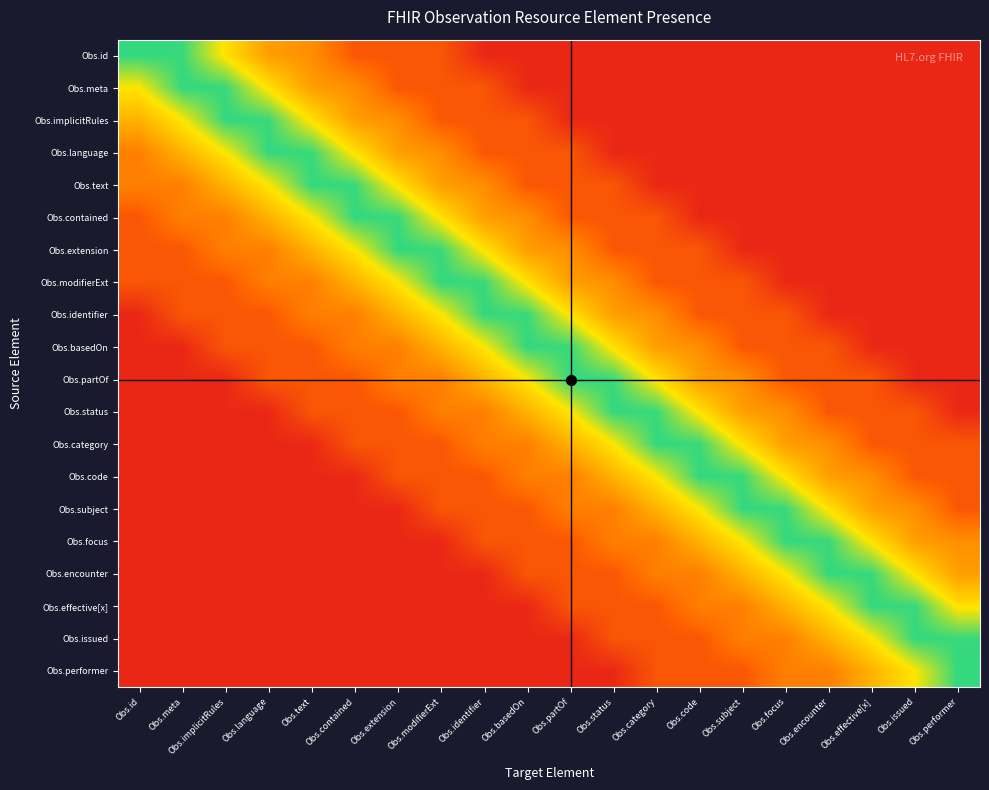

Reading left to right, transcribe all the data shown in this chart.

Obs.id: Obs.id=1.0	Obs.meta=1.0	Obs.implicitRules=0.7	Obs.language=0.5	Obs.text=0.4	Obs.contained=0.2	Obs.extension=0.2	Obs.modifierExt=0.2	Obs.identifier=0.1	Obs.basedOn=0.1	Obs.partOf=0.1	Obs.status=0.1	Obs.category=0.1	Obs.code=0.1	Obs.subject=0.1	Obs.focus=0.1	Obs.encounter=0.1	Obs.effective[x]=0.1	Obs.issued=0.1	Obs.performer=0.1
Obs.meta: Obs.id=0.8	Obs.meta=1.0	Obs.implicitRules=1.0	Obs.language=0.7	Obs.text=0.5	Obs.contained=0.4	Obs.extension=0.2	Obs.modifierExt=0.2	Obs.identifier=0.2	Obs.basedOn=0.1	Obs.partOf=0.1	Obs.status=0.1	Obs.category=0.1	Obs.code=0.1	Obs.subject=0.1	Obs.focus=0.1	Obs.encounter=0.1	Obs.effective[x]=0.1	Obs.issued=0.1	Obs.performer=0.1
Obs.implicitRules: Obs.id=0.6	Obs.meta=0.8	Obs.implicitRules=1.0	Obs.language=1.0	Obs.text=0.7	Obs.contained=0.5	Obs.extension=0.4	Obs.modifierExt=0.2	Obs.identifier=0.2	Obs.basedOn=0.2	Obs.partOf=0.1	Obs.status=0.1	Obs.category=0.1	Obs.code=0.1	Obs.subject=0.1	Obs.focus=0.1	Obs.encounter=0.1	Obs.effective[x]=0.1	Obs.issued=0.1	Obs.performer=0.1
Obs.language: Obs.id=0.3	Obs.meta=0.6	Obs.implicitRules=0.8	Obs.language=1.0	Obs.text=1.0	Obs.contained=0.7	Obs.extension=0.5	Obs.modifierExt=0.4	Obs.identifier=0.2	Obs.basedOn=0.2	Obs.partOf=0.2	Obs.status=0.1	Obs.category=0.1	Obs.code=0.1	Obs.subject=0.1	Obs.focus=0.1	Obs.encounter=0.1	Obs.effective[x]=0.1	Obs.issued=0.1	Obs.performer=0.1
Obs.text: Obs.id=0.3	Obs.meta=0.3	Obs.implicitRules=0.6	Obs.language=0.8	Obs.text=1.0	Obs.contained=1.0	Obs.extension=0.7	Obs.modifierExt=0.5	Obs.identifier=0.4	Obs.basedOn=0.2	Obs.partOf=0.2	Obs.status=0.2	Obs.category=0.1	Obs.code=0.1	Obs.subject=0.1	Obs.focus=0.1	Obs.encounter=0.1	Obs.effective[x]=0.1	Obs.issued=0.1	Obs.performer=0.1
Obs.contained: Obs.id=0.2	Obs.meta=0.3	Obs.implicitRules=0.3	Obs.language=0.6	Obs.text=0.8	Obs.contained=1.0	Obs.extension=1.0	Obs.modifierExt=0.7	Obs.identifier=0.5	Obs.basedOn=0.4	Obs.partOf=0.2	Obs.status=0.2	Obs.category=0.2	Obs.code=0.1	Obs.subject=0.1	Obs.focus=0.1	Obs.encounter=0.1	Obs.effective[x]=0.1	Obs.issued=0.1	Obs.performer=0.1
Obs.extension: Obs.id=0.2	Obs.meta=0.2	Obs.implicitRules=0.3	Obs.language=0.3	Obs.text=0.6	Obs.contained=0.8	Obs.extension=1.0	Obs.modifierExt=1.0	Obs.identifier=0.7	Obs.basedOn=0.5	Obs.partOf=0.4	Obs.status=0.2	Obs.category=0.2	Obs.code=0.2	Obs.subject=0.1	Obs.focus=0.1	Obs.encounter=0.1	Obs.effective[x]=0.1	Obs.issued=0.1	Obs.performer=0.1
Obs.modifierExt: Obs.id=0.2	Obs.meta=0.2	Obs.implicitRules=0.2	Obs.language=0.3	Obs.text=0.3	Obs.contained=0.6	Obs.extension=0.8	Obs.modifierExt=1.0	Obs.identifier=1.0	Obs.basedOn=0.7	Obs.partOf=0.5	Obs.status=0.4	Obs.category=0.2	Obs.code=0.2	Obs.subject=0.2	Obs.focus=0.1	Obs.encounter=0.1	Obs.effective[x]=0.1	Obs.issued=0.1	Obs.performer=0.1
Obs.identifier: Obs.id=0.1	Obs.meta=0.2	Obs.implicitRules=0.2	Obs.language=0.2	Obs.text=0.3	Obs.contained=0.3	Obs.extension=0.6	Obs.modifierExt=0.8	Obs.identifier=1.0	Obs.basedOn=1.0	Obs.partOf=0.7	Obs.status=0.5	Obs.category=0.4	Obs.code=0.2	Obs.subject=0.2	Obs.focus=0.2	Obs.encounter=0.1	Obs.effective[x]=0.1	Obs.issued=0.1	Obs.performer=0.1
Obs.basedOn: Obs.id=0.1	Obs.meta=0.1	Obs.implicitRules=0.2	Obs.language=0.2	Obs.text=0.2	Obs.contained=0.3	Obs.extension=0.3	Obs.modifierExt=0.6	Obs.identifier=0.8	Obs.basedOn=1.0	Obs.partOf=1.0	Obs.status=0.7	Obs.category=0.5	Obs.code=0.4	Obs.subject=0.2	Obs.focus=0.2	Obs.encounter=0.2	Obs.effective[x]=0.1	Obs.issued=0.1	Obs.performer=0.1
Obs.partOf: Obs.id=0.1	Obs.meta=0.1	Obs.implicitRules=0.1	Obs.language=0.2	Obs.text=0.2	Obs.contained=0.2	Obs.extension=0.3	Obs.modifierExt=0.3	Obs.identifier=0.6	Obs.basedOn=0.8	Obs.partOf=1.0	Obs.status=1.0	Obs.category=0.7	Obs.code=0.5	Obs.subject=0.4	Obs.focus=0.2	Obs.encounter=0.2	Obs.effective[x]=0.2	Obs.issued=0.1	Obs.performer=0.1
Obs.status: Obs.id=0.1	Obs.meta=0.1	Obs.implicitRules=0.1	Obs.language=0.1	Obs.text=0.2	Obs.contained=0.2	Obs.extension=0.2	Obs.modifierExt=0.3	Obs.identifier=0.3	Obs.basedOn=0.6	Obs.partOf=0.8	Obs.status=1.0	Obs.category=1.0	Obs.code=0.7	Obs.subject=0.5	Obs.focus=0.4	Obs.encounter=0.2	Obs.effective[x]=0.2	Obs.issued=0.2	Obs.performer=0.1
Obs.category: Obs.id=0.1	Obs.meta=0.1	Obs.implicitRules=0.1	Obs.language=0.1	Obs.text=0.1	Obs.contained=0.2	Obs.extension=0.2	Obs.modifierExt=0.2	Obs.identifier=0.3	Obs.basedOn=0.3	Obs.partOf=0.6	Obs.status=0.8	Obs.category=1.0	Obs.code=1.0	Obs.subject=0.7	Obs.focus=0.5	Obs.encounter=0.4	Obs.effective[x]=0.2	Obs.issued=0.2	Obs.performer=0.2
Obs.code: Obs.id=0.1	Obs.meta=0.1	Obs.implicitRules=0.1	Obs.language=0.1	Obs.text=0.1	Obs.contained=0.1	Obs.extension=0.2	Obs.modifierExt=0.2	Obs.identifier=0.2	Obs.basedOn=0.3	Obs.partOf=0.3	Obs.status=0.6	Obs.category=0.8	Obs.code=1.0	Obs.subject=1.0	Obs.focus=0.7	Obs.encounter=0.5	Obs.effective[x]=0.4	Obs.issued=0.2	Obs.performer=0.2
Obs.subject: Obs.id=0.1	Obs.meta=0.1	Obs.implicitRules=0.1	Obs.language=0.1	Obs.text=0.1	Obs.contained=0.1	Obs.extension=0.1	Obs.modifierExt=0.2	Obs.identifier=0.2	Obs.basedOn=0.2	Obs.partOf=0.3	Obs.status=0.3	Obs.category=0.6	Obs.code=0.8	Obs.subject=1.0	Obs.focus=1.0	Obs.encounter=0.7	Obs.effective[x]=0.5	Obs.issued=0.4	Obs.performer=0.2
Obs.focus: Obs.id=0.1	Obs.meta=0.1	Obs.implicitRules=0.1	Obs.language=0.1	Obs.text=0.1	Obs.contained=0.1	Obs.extension=0.1	Obs.modifierExt=0.1	Obs.identifier=0.2	Obs.basedOn=0.2	Obs.partOf=0.2	Obs.status=0.3	Obs.category=0.3	Obs.code=0.6	Obs.subject=0.8	Obs.focus=1.0	Obs.encounter=1.0	Obs.effective[x]=0.7	Obs.issued=0.5	Obs.performer=0.4
Obs.encounter: Obs.id=0.1	Obs.meta=0.1	Obs.implicitRules=0.1	Obs.language=0.1	Obs.text=0.1	Obs.contained=0.1	Obs.extension=0.1	Obs.modifierExt=0.1	Obs.identifier=0.1	Obs.basedOn=0.2	Obs.partOf=0.2	Obs.status=0.2	Obs.category=0.3	Obs.code=0.3	Obs.subject=0.6	Obs.focus=0.8	Obs.encounter=1.0	Obs.effective[x]=1.0	Obs.issued=0.7	Obs.performer=0.5
Obs.effective[x]: Obs.id=0.1	Obs.meta=0.1	Obs.implicitRules=0.1	Obs.language=0.1	Obs.text=0.1	Obs.contained=0.1	Obs.extension=0.1	Obs.modifierExt=0.1	Obs.identifier=0.1	Obs.basedOn=0.1	Obs.partOf=0.2	Obs.status=0.2	Obs.category=0.2	Obs.code=0.3	Obs.subject=0.3	Obs.focus=0.6	Obs.encounter=0.8	Obs.effective[x]=1.0	Obs.issued=1.0	Obs.performer=0.7
Obs.issued: Obs.id=0.1	Obs.meta=0.1	Obs.implicitRules=0.1	Obs.language=0.1	Obs.text=0.1	Obs.contained=0.1	Obs.extension=0.1	Obs.modifierExt=0.1	Obs.identifier=0.1	Obs.basedOn=0.1	Obs.partOf=0.1	Obs.status=0.2	Obs.category=0.2	Obs.code=0.2	Obs.subject=0.3	Obs.focus=0.3	Obs.encounter=0.6	Obs.effective[x]=0.8	Obs.issued=1.0	Obs.performer=1.0
Obs.performer: Obs.id=0.1	Obs.meta=0.1	Obs.implicitRules=0.1	Obs.language=0.1	Obs.text=0.1	Obs.contained=0.1	Obs.extension=0.1	Obs.modifierExt=0.1	Obs.identifier=0.1	Obs.basedOn=0.1	Obs.partOf=0.1	Obs.status=0.1	Obs.category=0.2	Obs.code=0.2	Obs.subject=0.2	Obs.focus=0.3	Obs.encounter=0.3	Obs.effective[x]=0.6	Obs.issued=0.8	Obs.performer=1.0